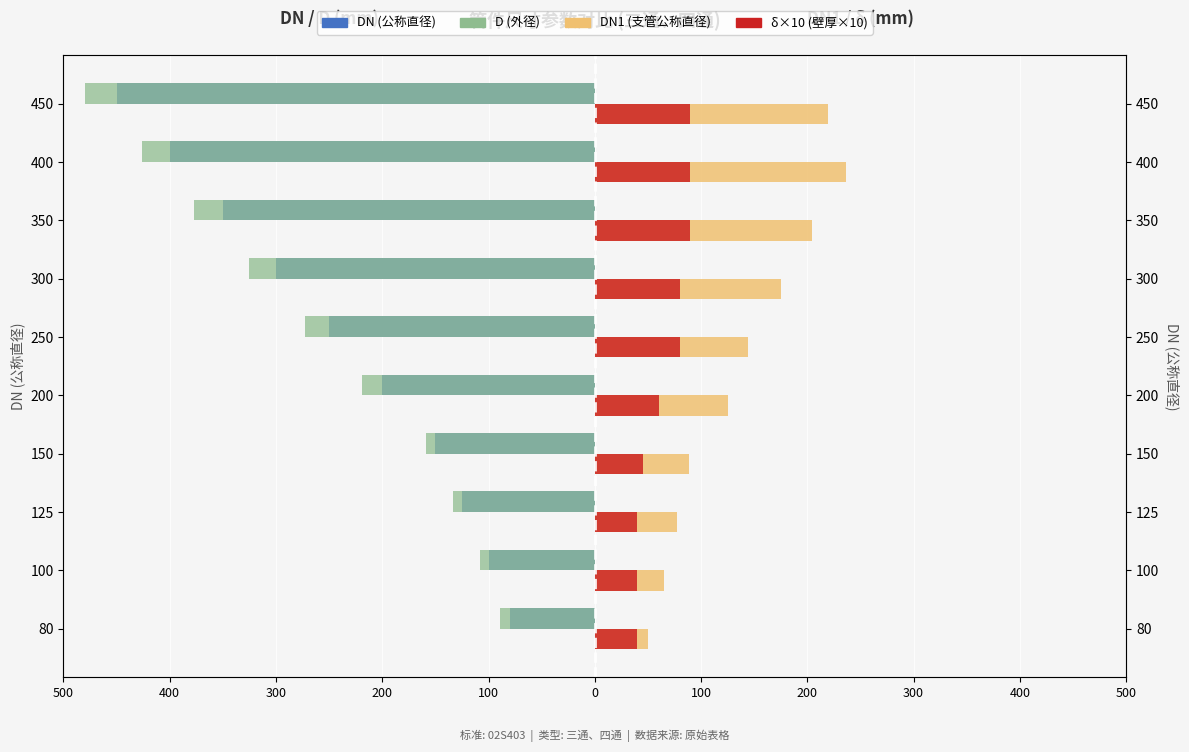

How many categories are shown in the chart?

10